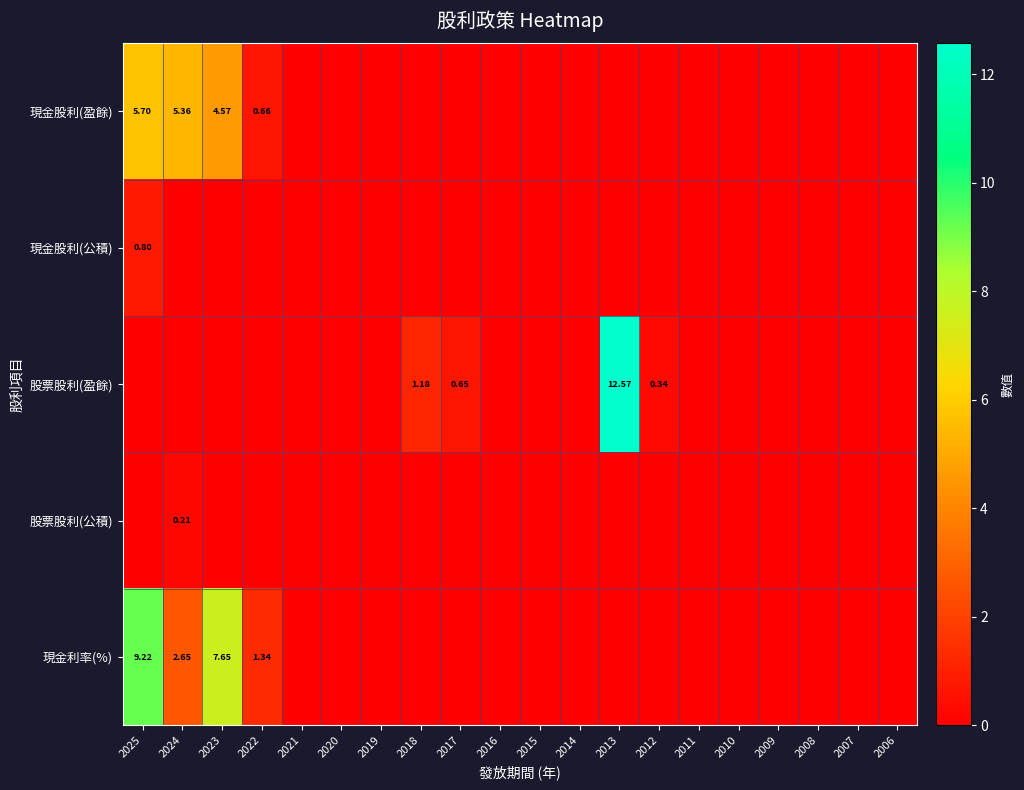

Which label corresponds to the smallest value in the chart?

2021